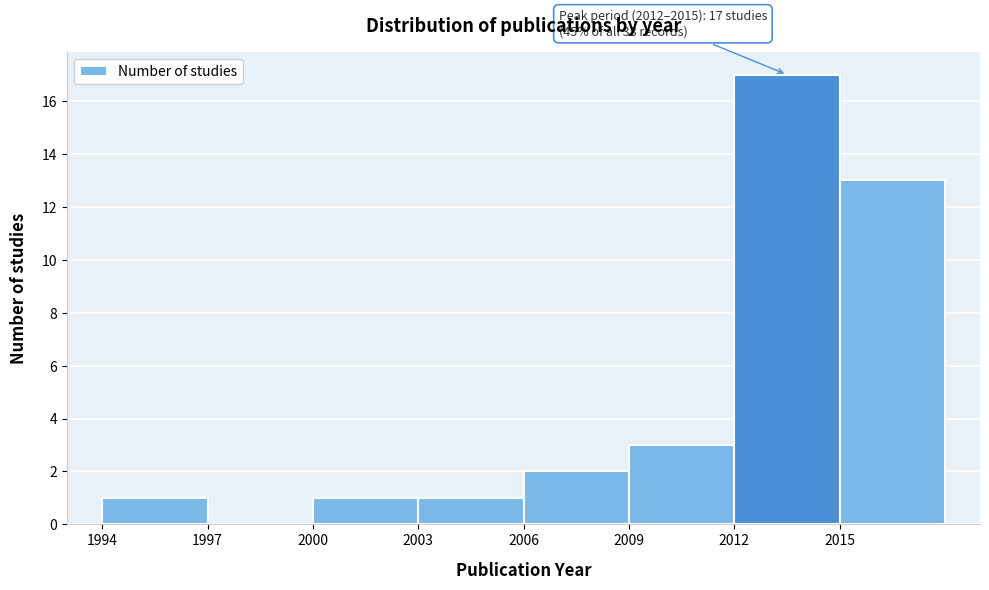

Over which range of the x-axis is the bar tallest?

2012 to 2015